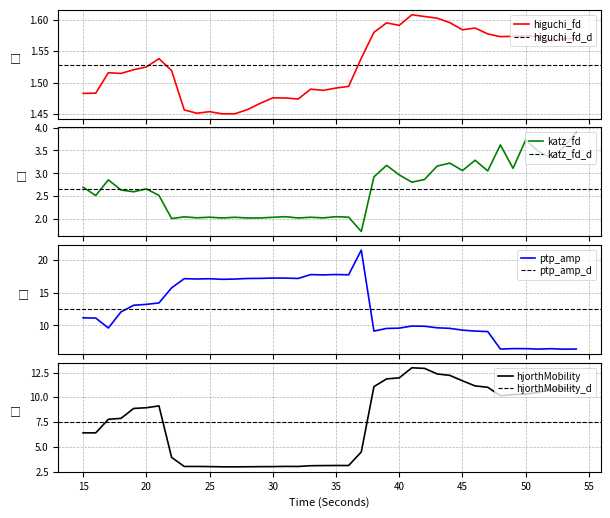

At which label does ptp_amp_EEG first exceed 12?

18